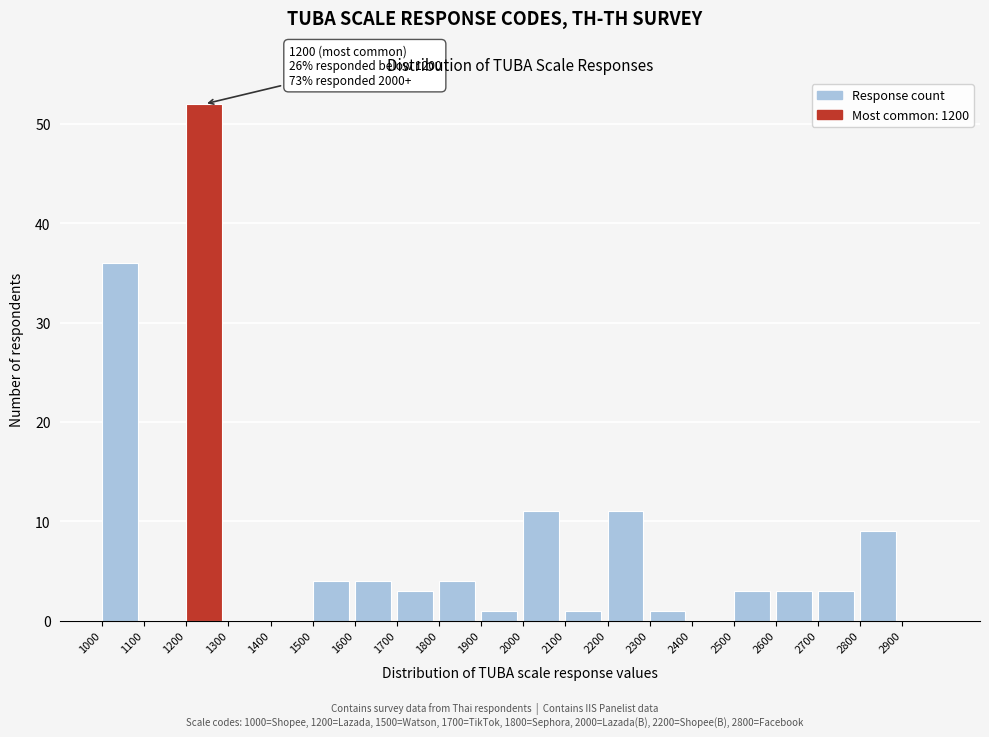

Which range on the x-axis has the tallest bar?

1200 to 1300